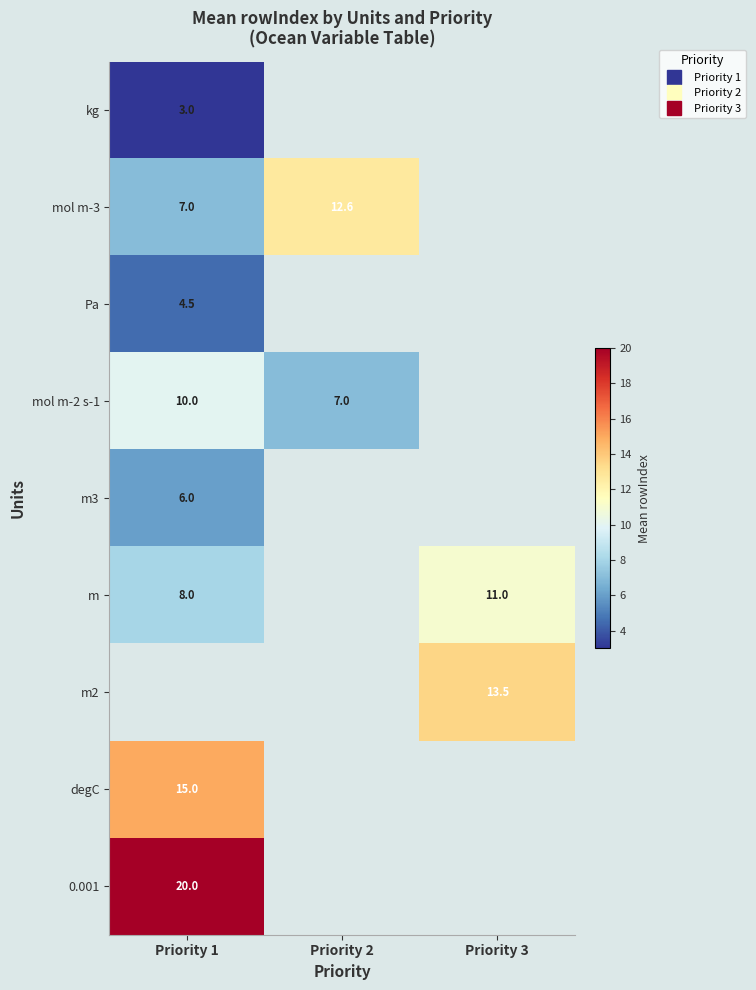

At how many categories does at least one series exceed 19?

1